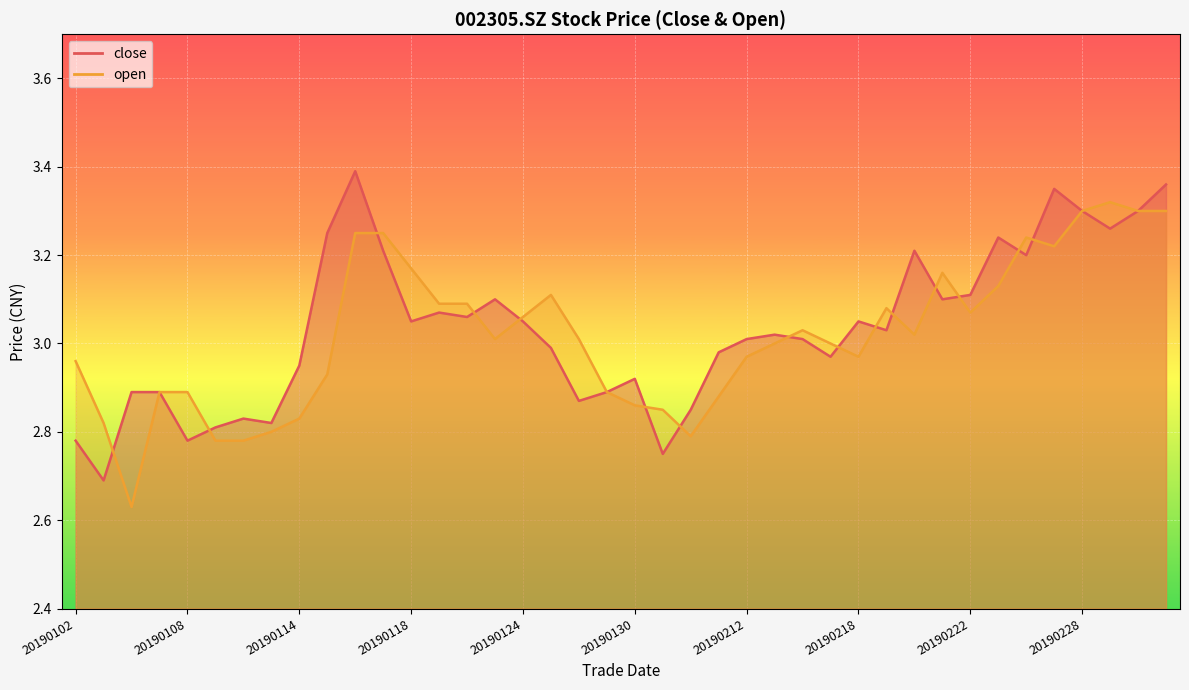

Which series ends up on top after the final intersection of close and open?

close